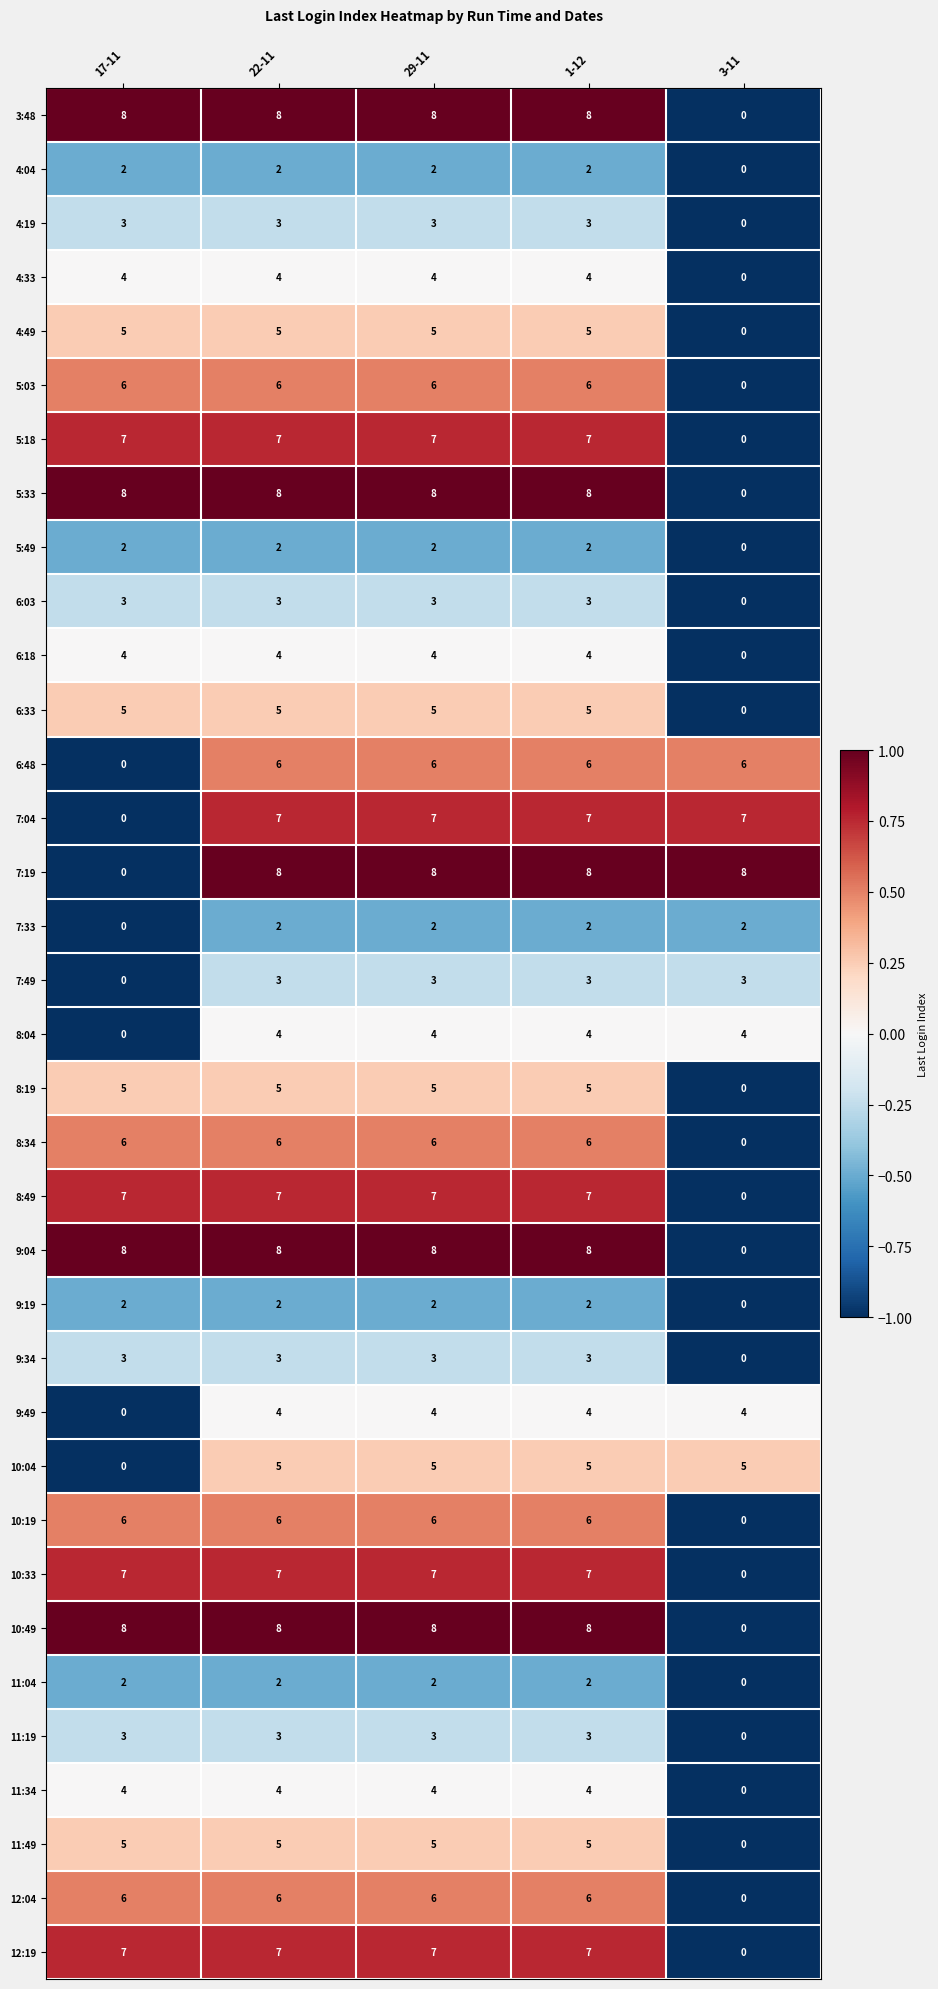

What is the greatest value displayed?

8